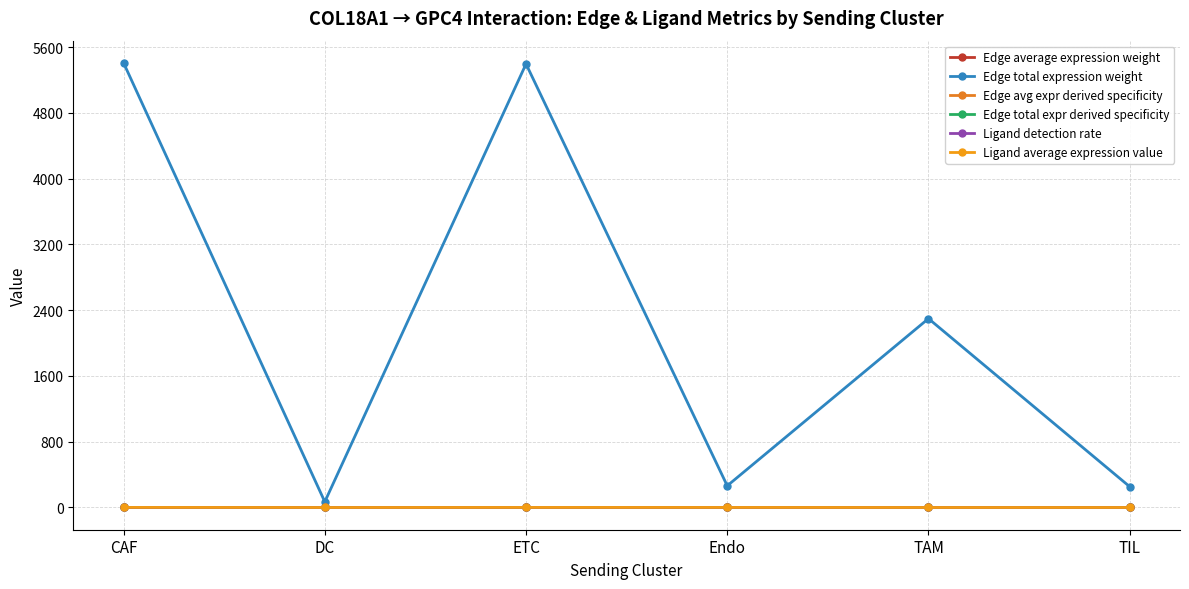

Is this an area chart (filled region under the line)?

No